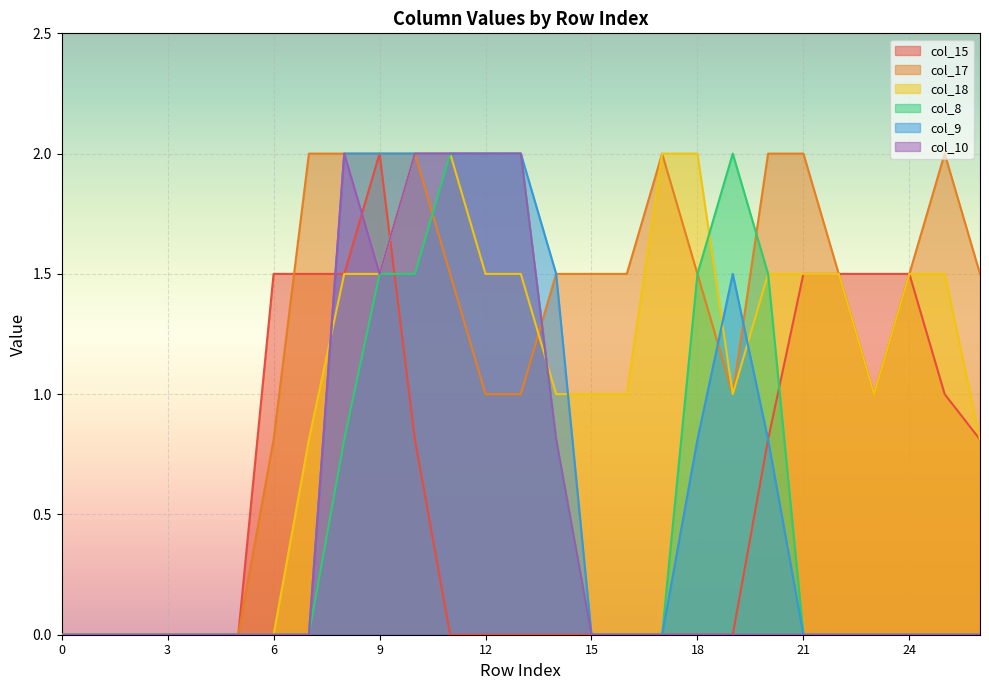

Reading left to right, what are all the values shown in this chart?

col_15: 0=0.0	1=0.0	2=0.0	3=0.0	4=0.0	5=0.0	6=1.5	7=1.5	8=1.5	9=2.0	10=0.8	11=0.0	12=0.0	13=0.0	14=0.0	15=0.0	16=0.0	17=0.0	18=0.0	19=0.0	20=0.8	21=1.5	22=1.5	23=1.5	24=1.5	25=1.0	26=0.8
col_17: 0=0.0	1=0.0	2=0.0	3=0.0	4=0.0	5=0.0	6=0.8	7=2.0	8=2.0	9=2.0	10=2.0	11=1.5	12=1.0	13=1.0	14=1.5	15=1.5	16=1.5	17=2.0	18=1.5	19=1.0	20=2.0	21=2.0	22=1.5	23=1.0	24=1.5	25=2.0	26=1.5
col_18: 0=0.0	1=0.0	2=0.0	3=0.0	4=0.0	5=0.0	6=0.0	7=0.8	8=1.5	9=1.5	10=2.0	11=2.0	12=1.5	13=1.5	14=1.0	15=1.0	16=1.0	17=2.0	18=2.0	19=1.0	20=1.5	21=1.5	22=1.5	23=1.0	24=1.5	25=1.5	26=0.8
col_8: 0=0.0	1=0.0	2=0.0	3=0.0	4=0.0	5=0.0	6=0.0	7=0.0	8=0.8	9=1.5	10=1.5	11=2.0	12=2.0	13=2.0	14=0.8	15=0.0	16=0.0	17=0.0	18=1.5	19=2.0	20=1.5	21=0.0	22=0.0	23=0.0	24=0.0	25=0.0	26=0.0
col_9: 0=0.0	1=0.0	2=0.0	3=0.0	4=0.0	5=0.0	6=0.0	7=0.0	8=2.0	9=2.0	10=2.0	11=2.0	12=2.0	13=2.0	14=1.5	15=0.0	16=0.0	17=0.0	18=0.8	19=1.5	20=0.8	21=0.0	22=0.0	23=0.0	24=0.0	25=0.0	26=0.0
col_10: 0=0.0	1=0.0	2=0.0	3=0.0	4=0.0	5=0.0	6=0.0	7=0.0	8=2.0	9=1.5	10=2.0	11=2.0	12=2.0	13=2.0	14=0.8	15=0.0	16=0.0	17=0.0	18=0.0	19=0.0	20=0.0	21=0.0	22=0.0	23=0.0	24=0.0	25=0.0	26=0.0